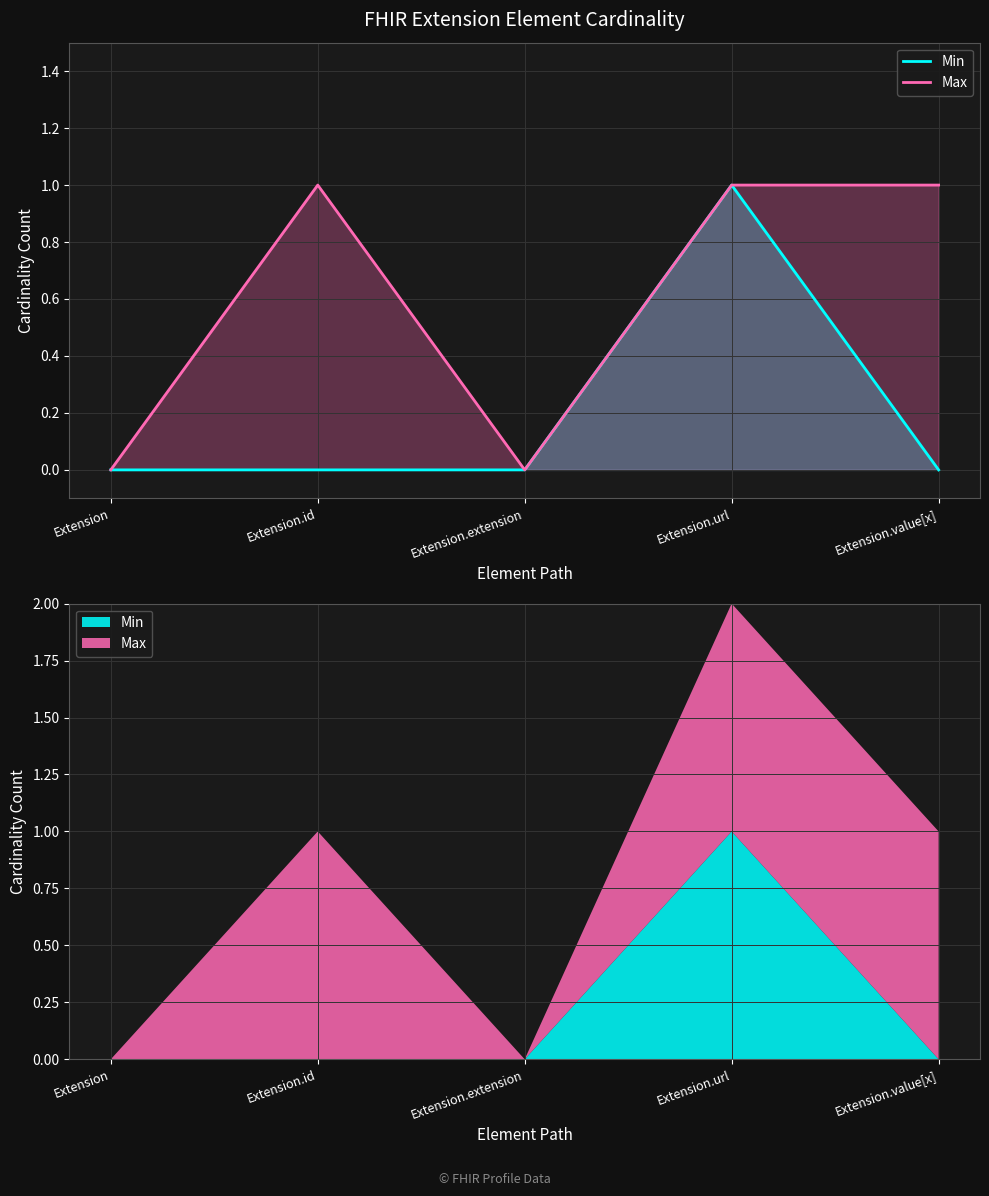

How many lines are shown in the chart?

2